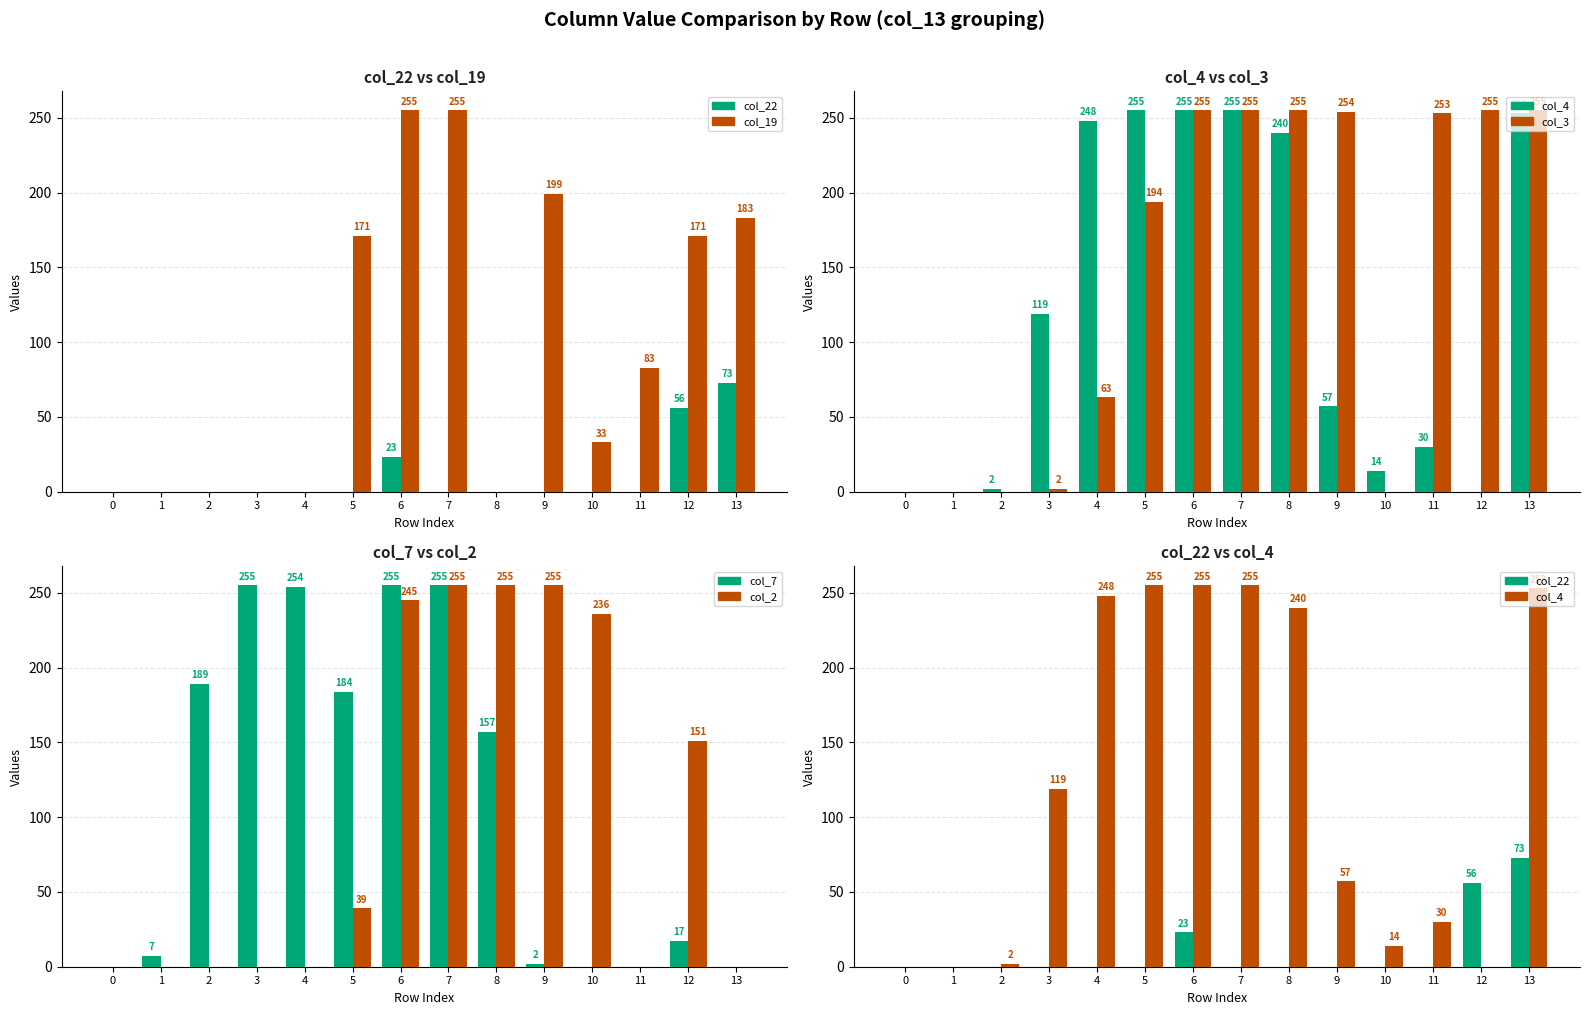

How many values in the col_2 series are below 39?

7